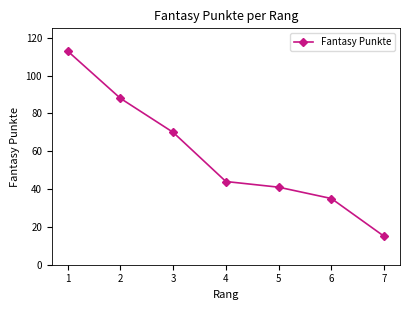

Reading left to right, transcribe all the data shown in this chart.

1=113	2=88	3=70	4=44	5=41	6=35	7=15